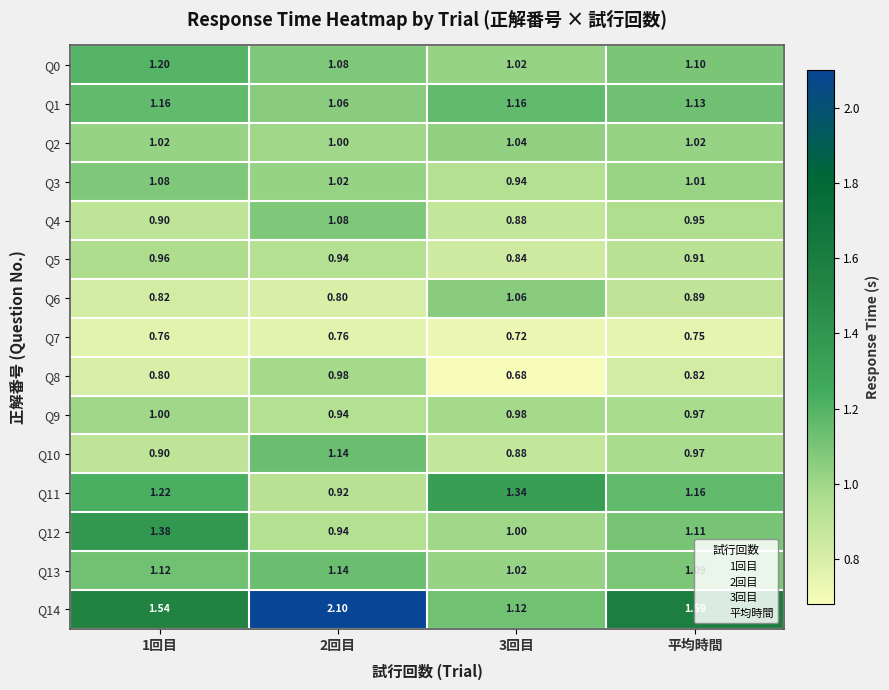

Rank the series by their maximum value, from highest to lowest.

Q14, Q12, Q11, Q0, Q1, Q10, Q13, Q3, Q4, Q6, Q2, Q9, Q8, Q5, Q7